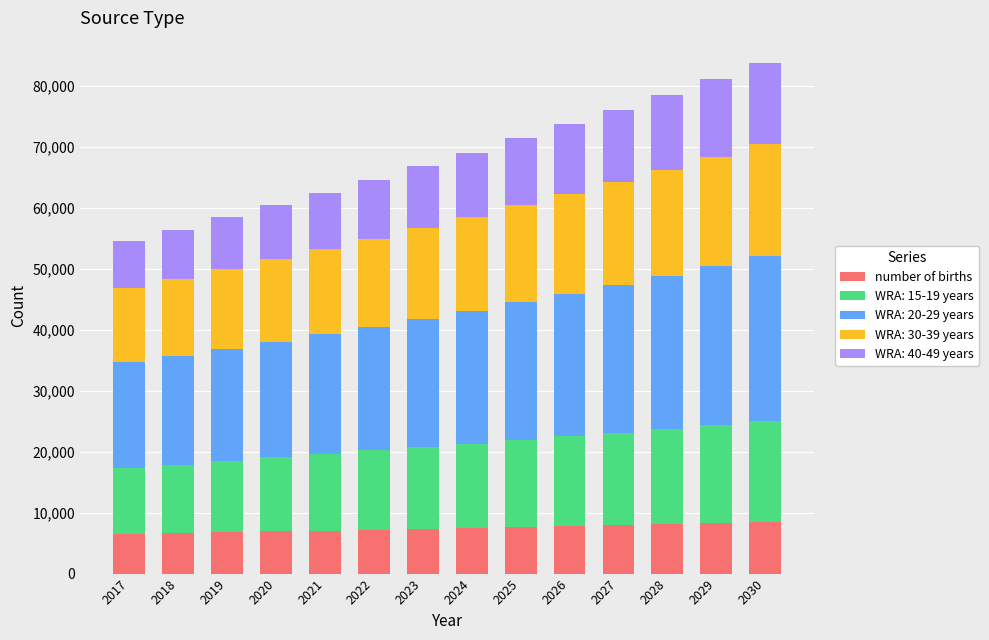

What is the total value across all series at 2030?

83678.5